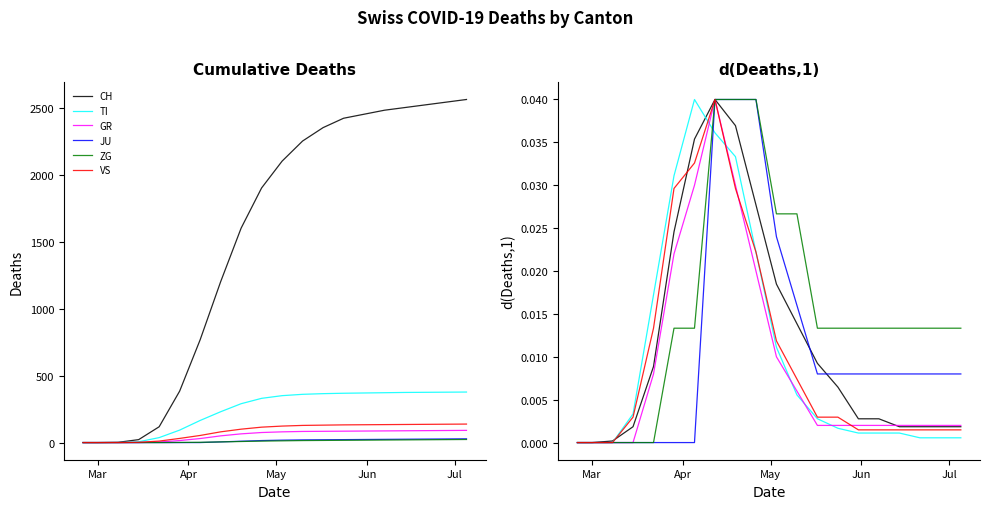

How many ZG values are between 0 and 1?

20